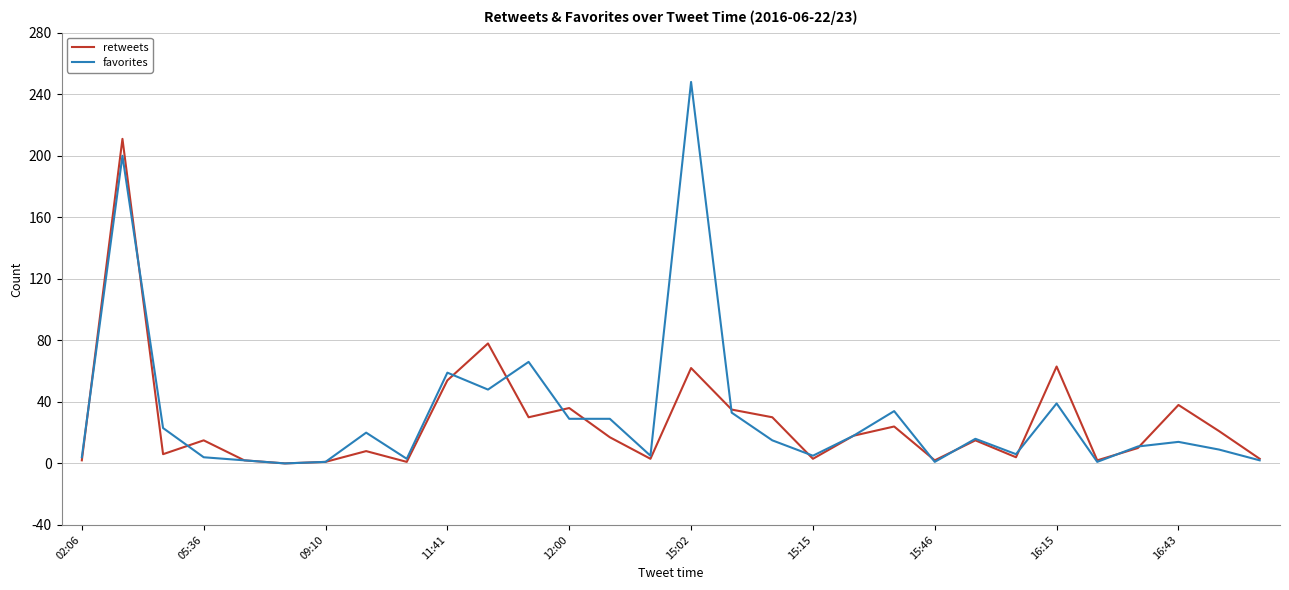

List the series in order of their peak value, highest first.

favorites, retweets